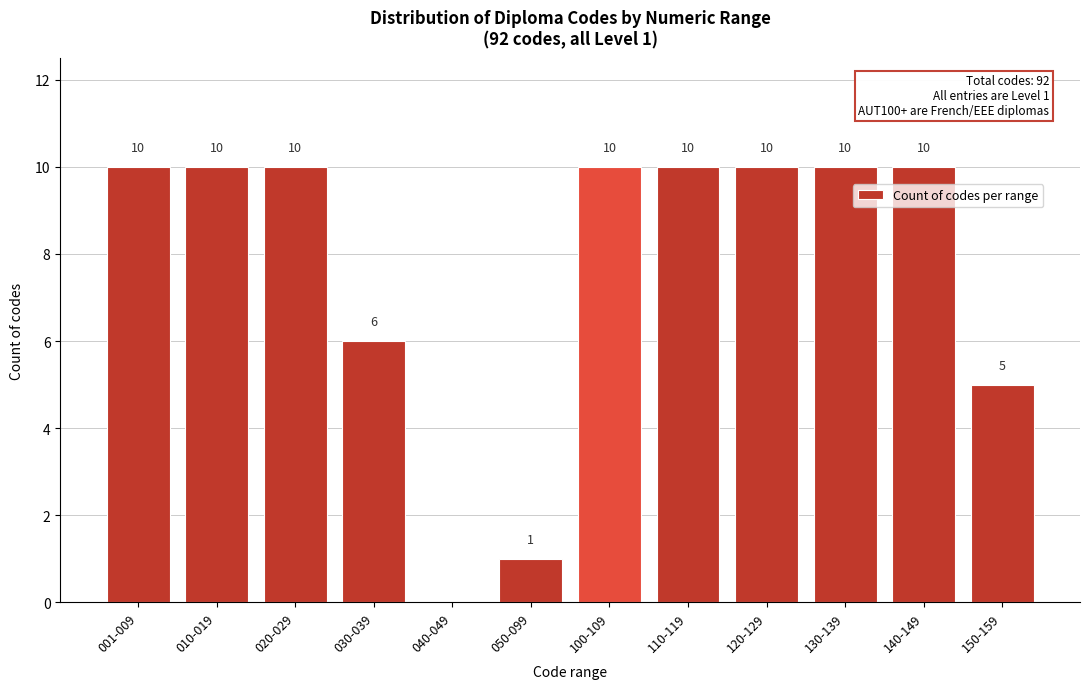

Reading left to right, what are all the values shown in this chart?

001-009=10	010-019=10	020-029=10	030-039=6	040-049=0	050-099=1	100-109=10	110-119=10	120-129=10	130-139=10	140-149=10	150-159=5